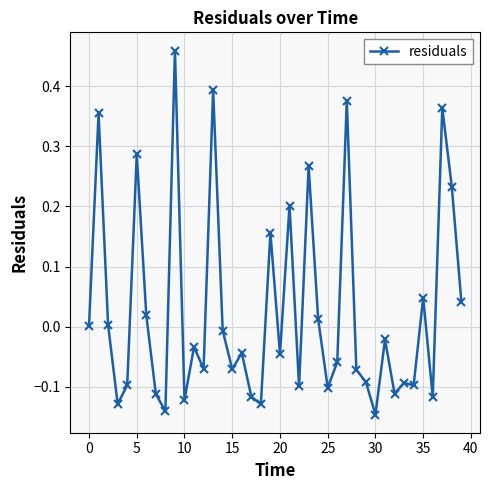

How many data points does each series have?

40